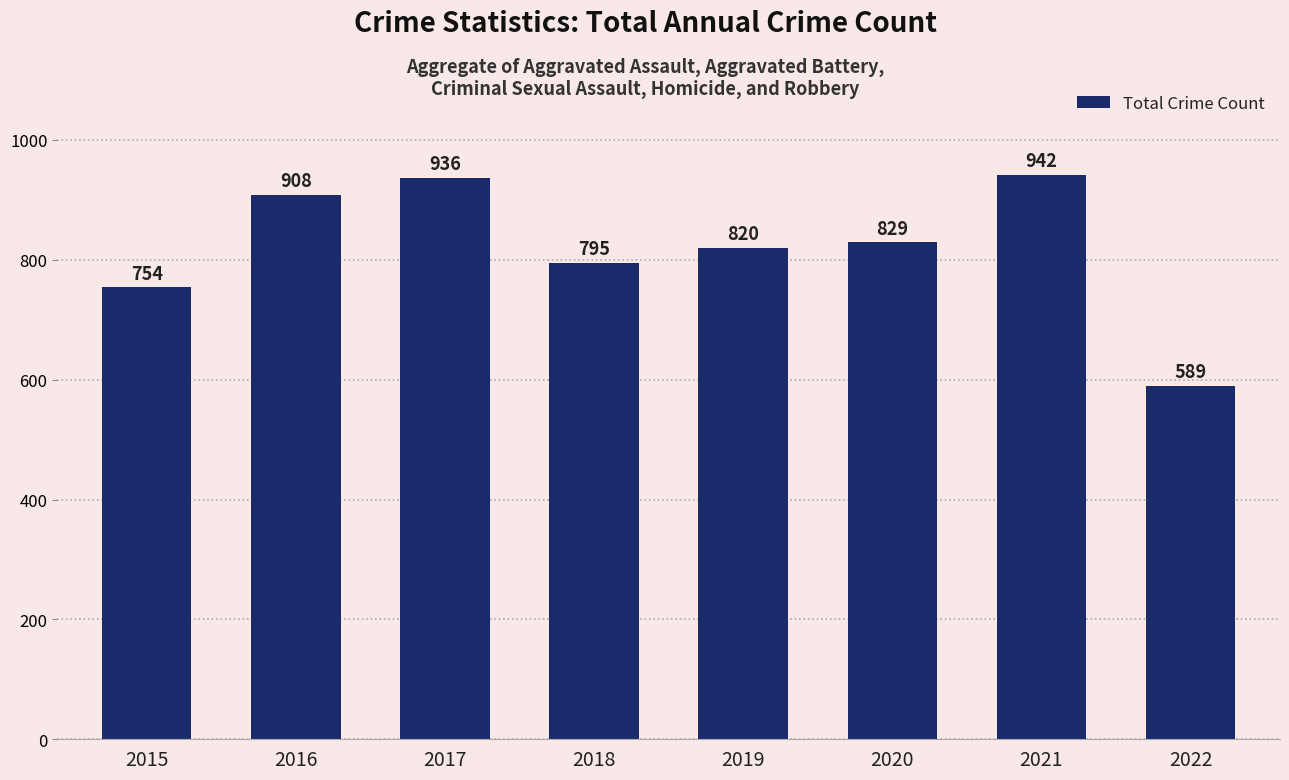

What is the greatest value displayed?

942